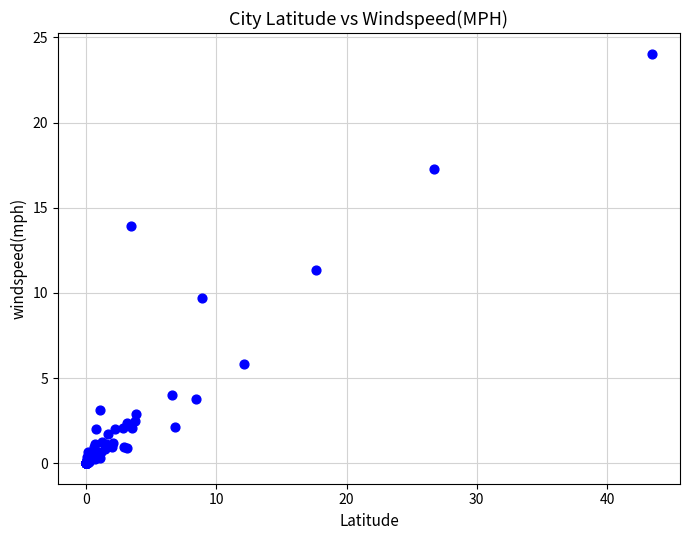

What Y value in the scatter plot is closest to 12?

11.3